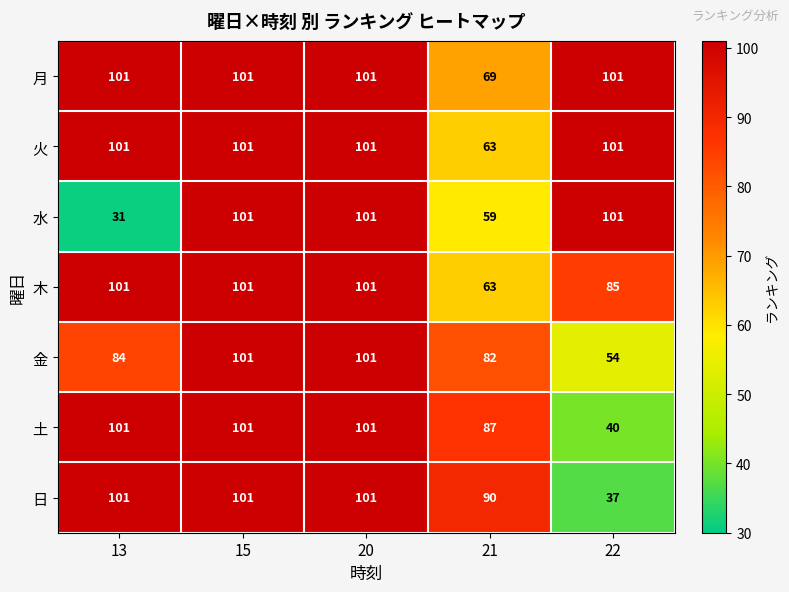

What is the sum of all 木 values?

451